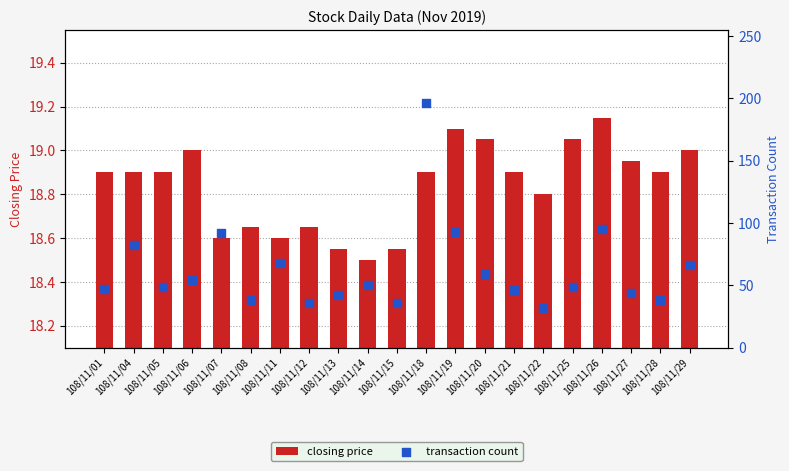

At which category is the sum across all series the highest?

108/11/18